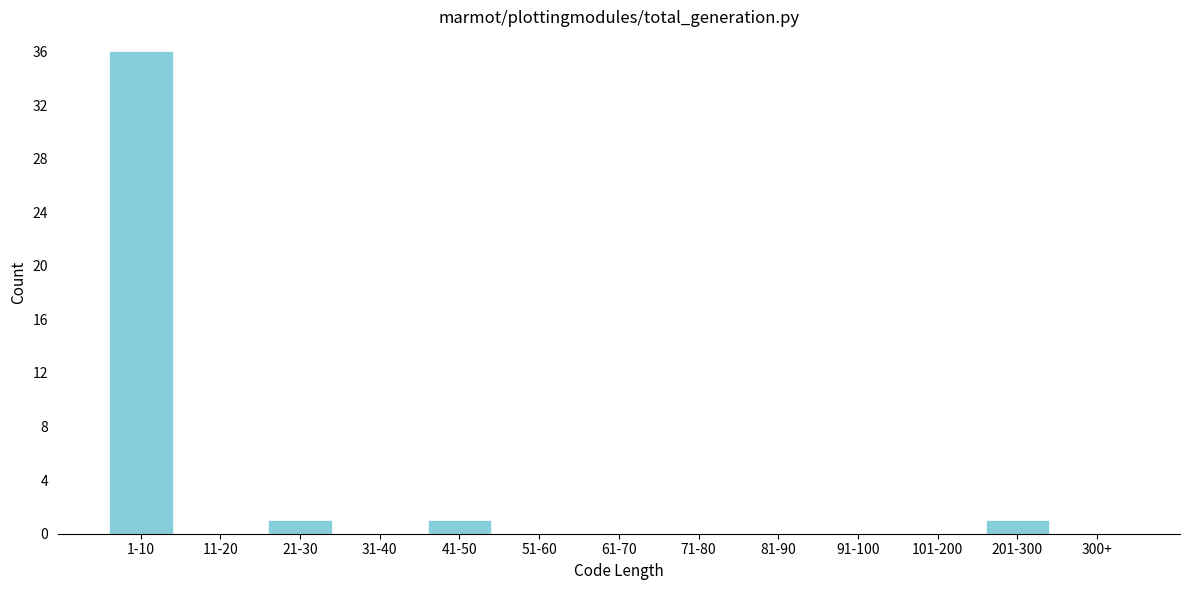

Reading left to right, transcribe all the data shown in this chart.

1-10=36	11-20=0	21-30=1	31-40=0	41-50=1	51-60=0	61-70=0	71-80=0	81-90=0	91-100=0	101-200=0	201-300=1	300+=0